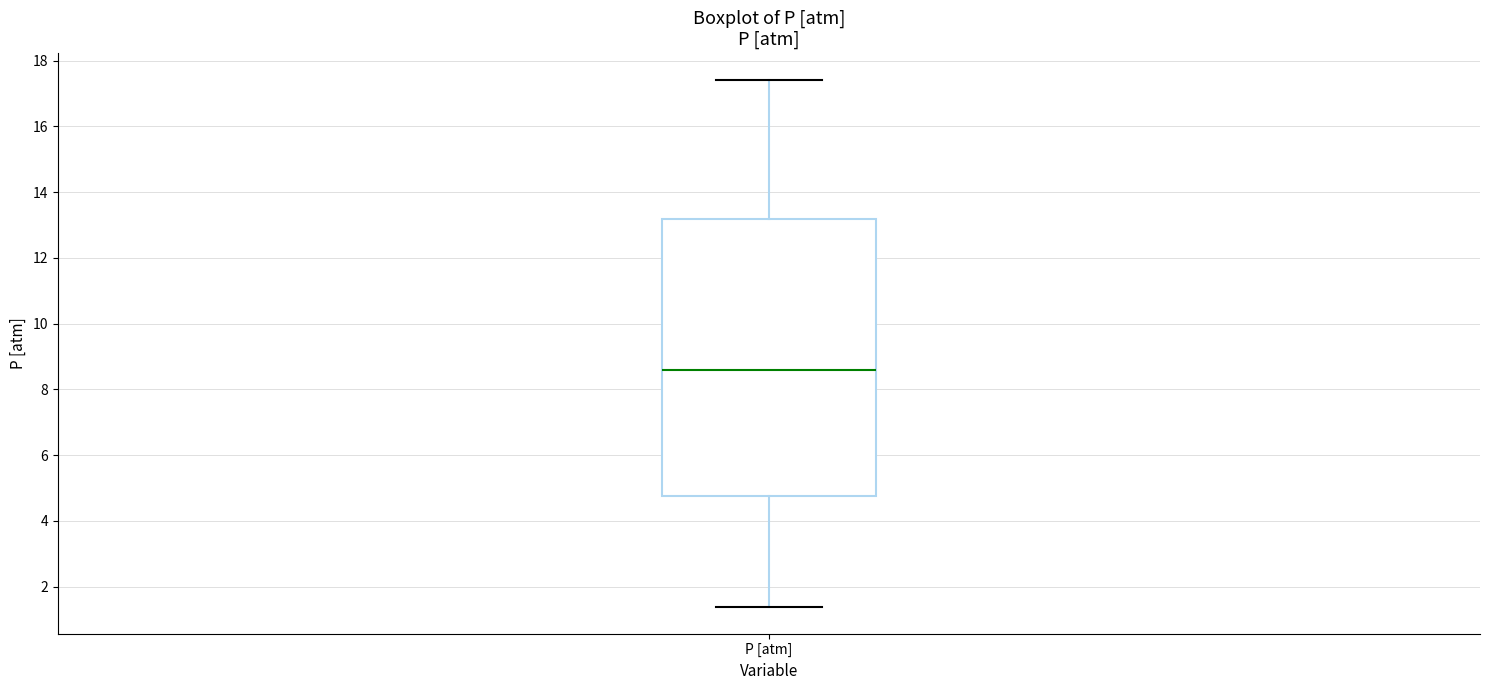

Where is the upper edge of the box for P [atm] on the y-axis? The values are not printed on the chart, so give them approximately, as read against the axis.

13.2